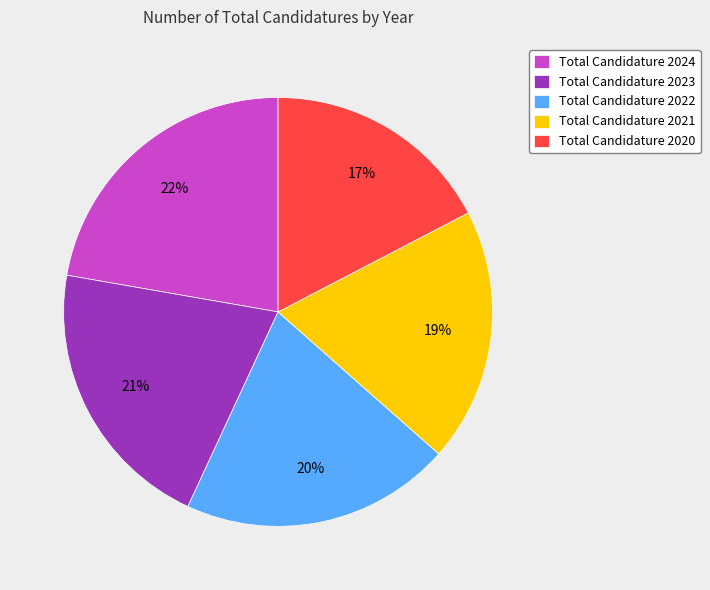

To the nearest percent, what is the difference between the largest and smallest slice percentages?

5%